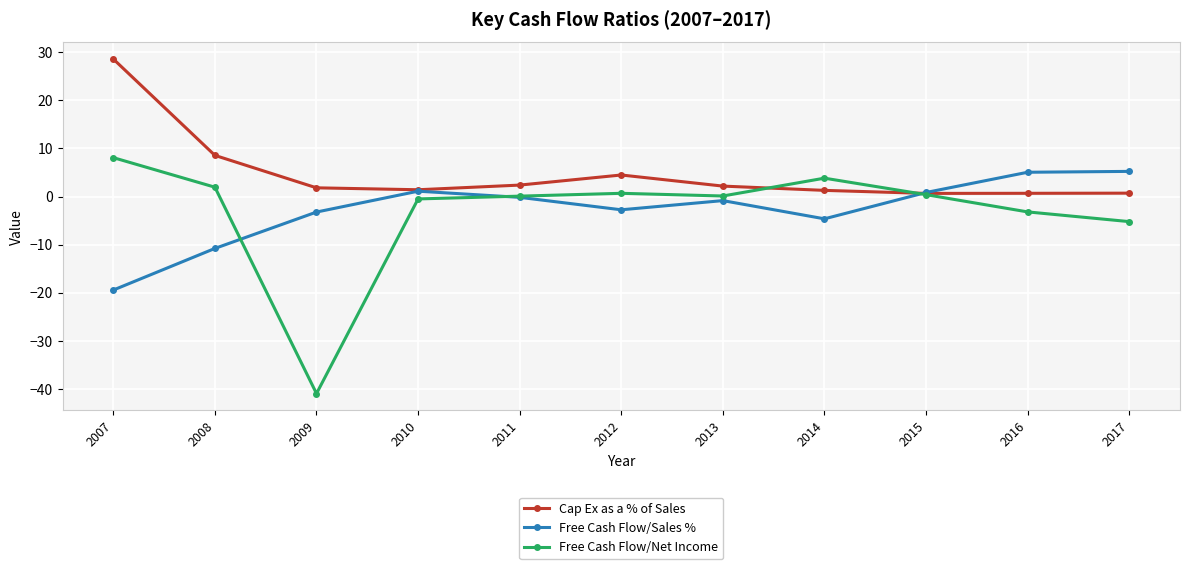

What is the value of the Cap Ex as a % of Sales point at the 11th from the left?

0.7